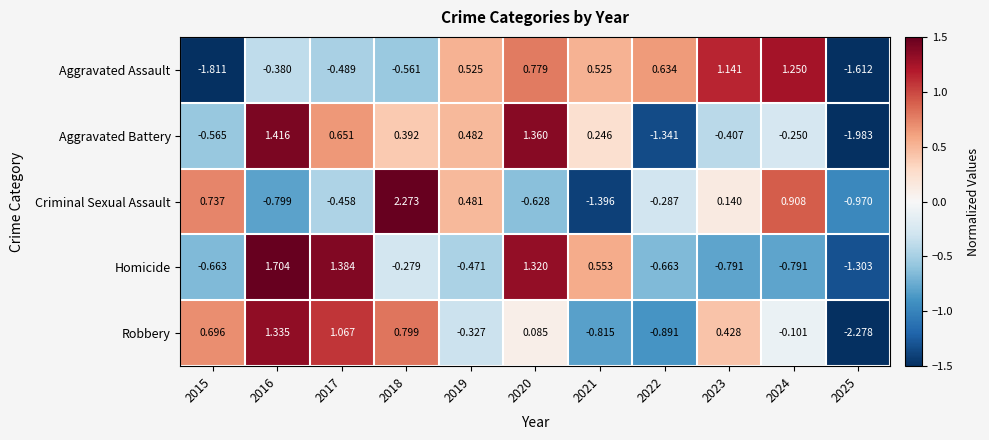

Which series changed the most between 2017 and 2023?

Homicide